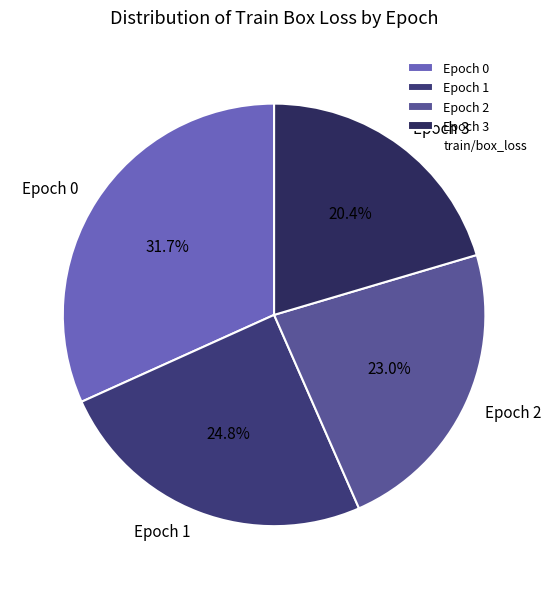

Does any single category account for the majority?

No